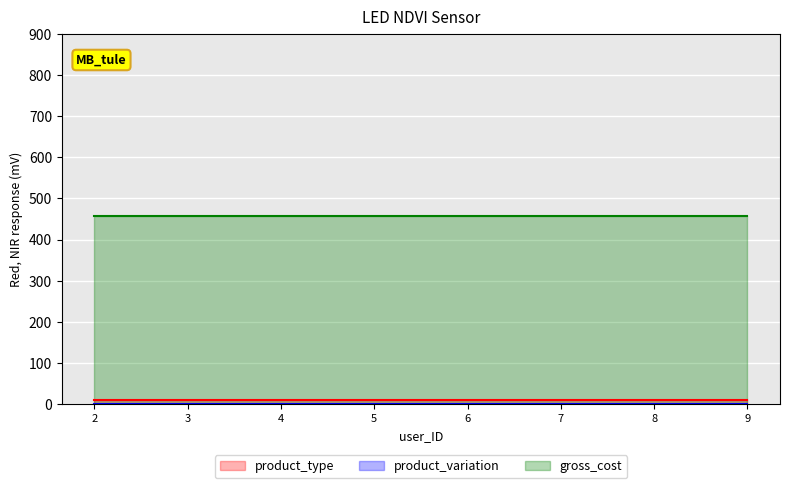

What is the maximum value shown in the chart?

458